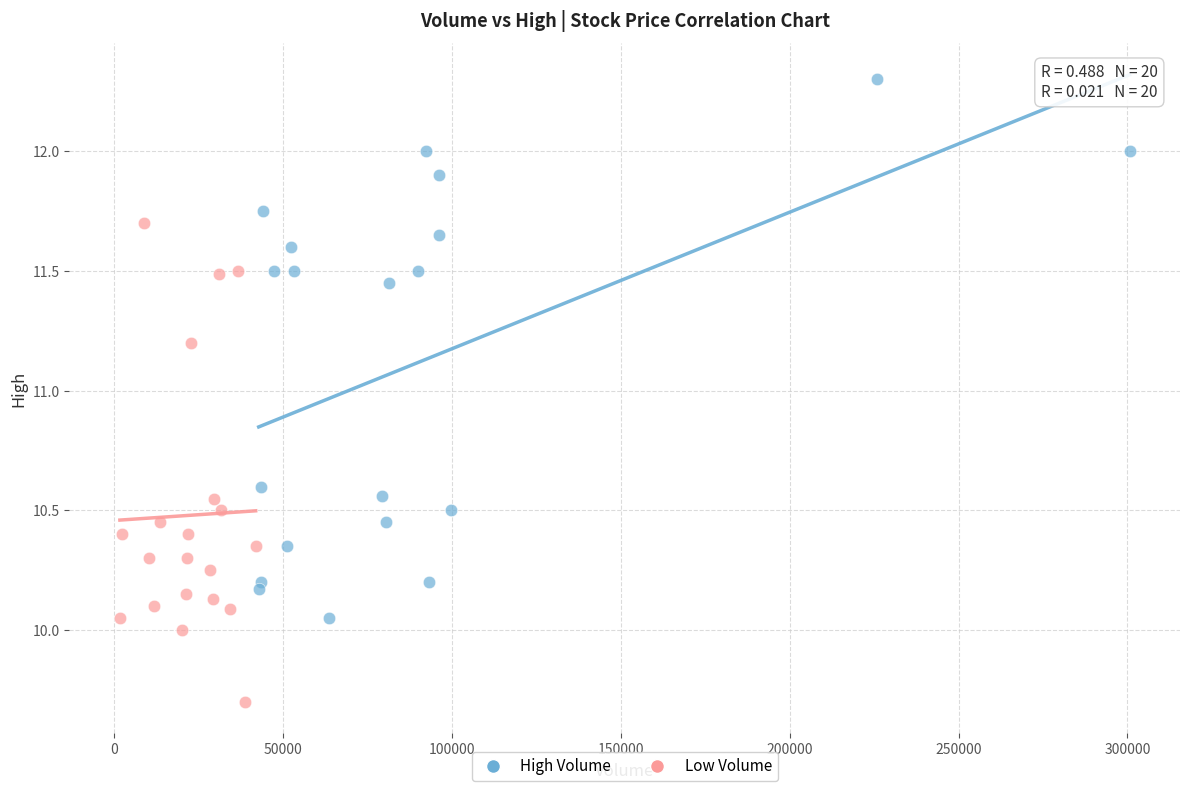

Which series has the widest spread of Y values?

High Volume